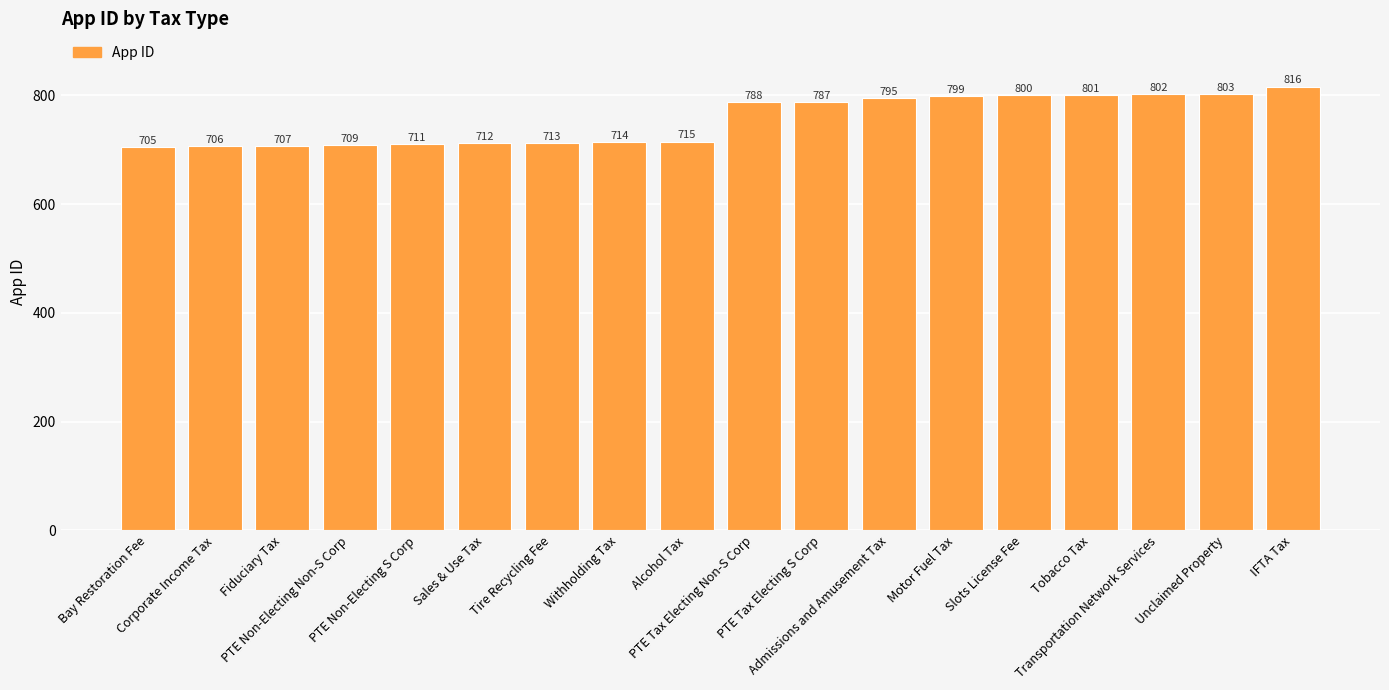

What is the sum of all values?

13583